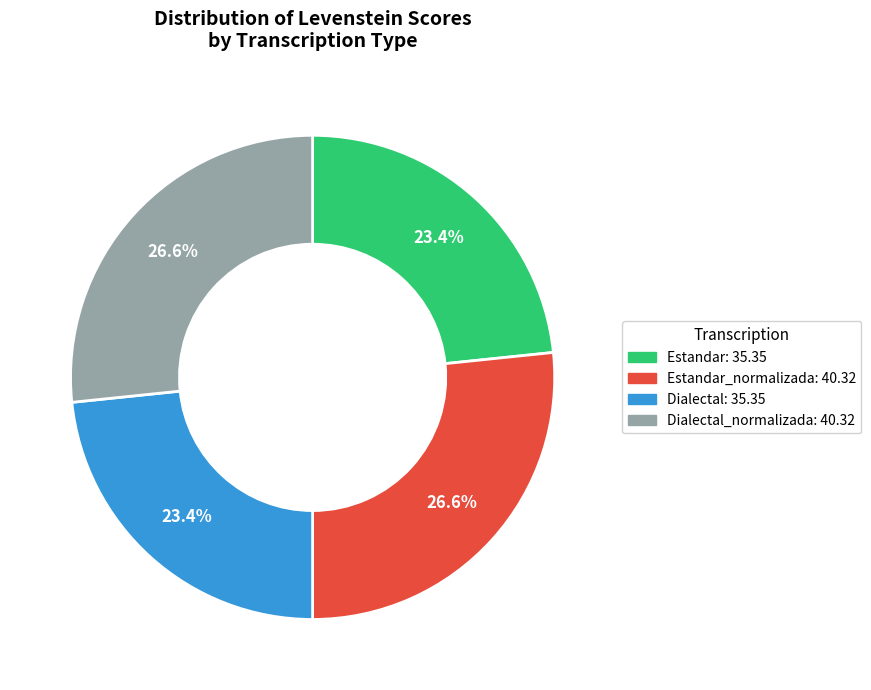

To the nearest percent, what is the difference between the largest and smallest slice percentages?

3%